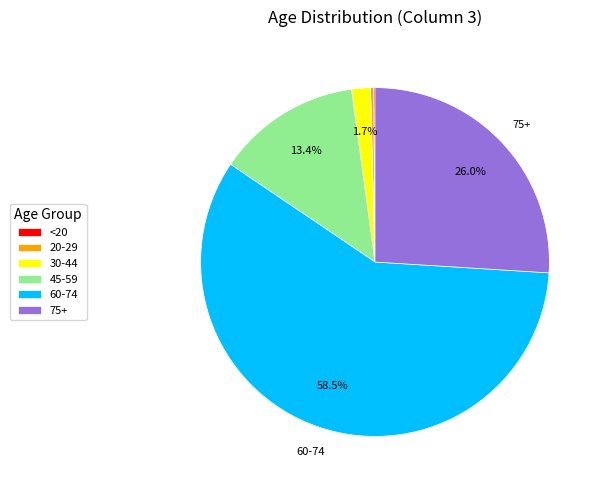

To the nearest percent, what is the average slice percentage?

17%